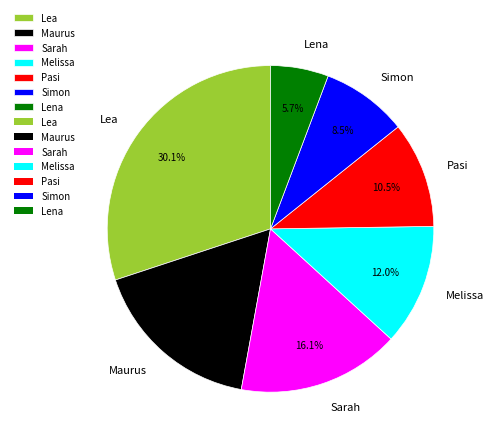

Which slice is the largest?

Lea